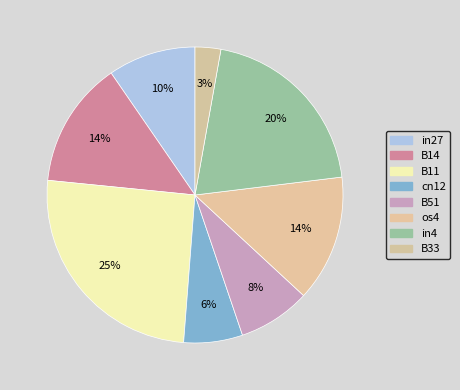

Is there any slice that represents more than half of the pie?

No